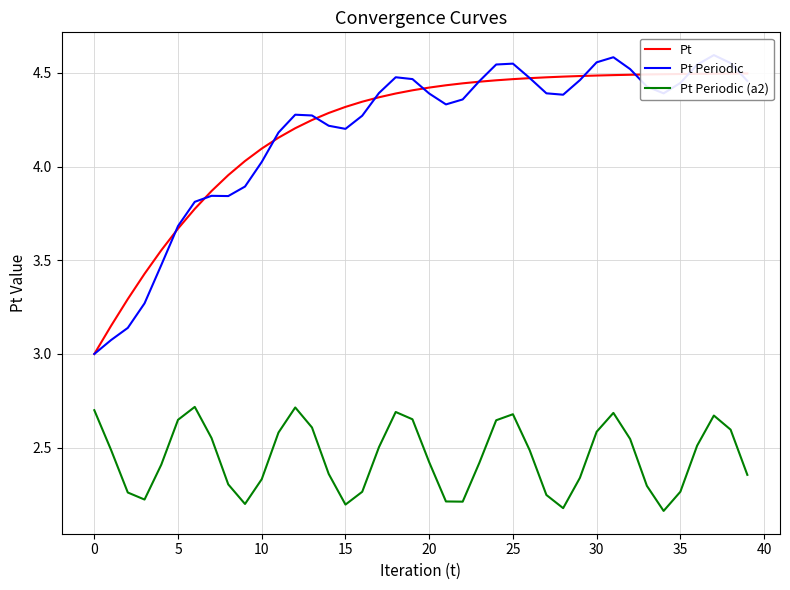

How many Pt Periodic (a2) values are between 2 and 3?

40